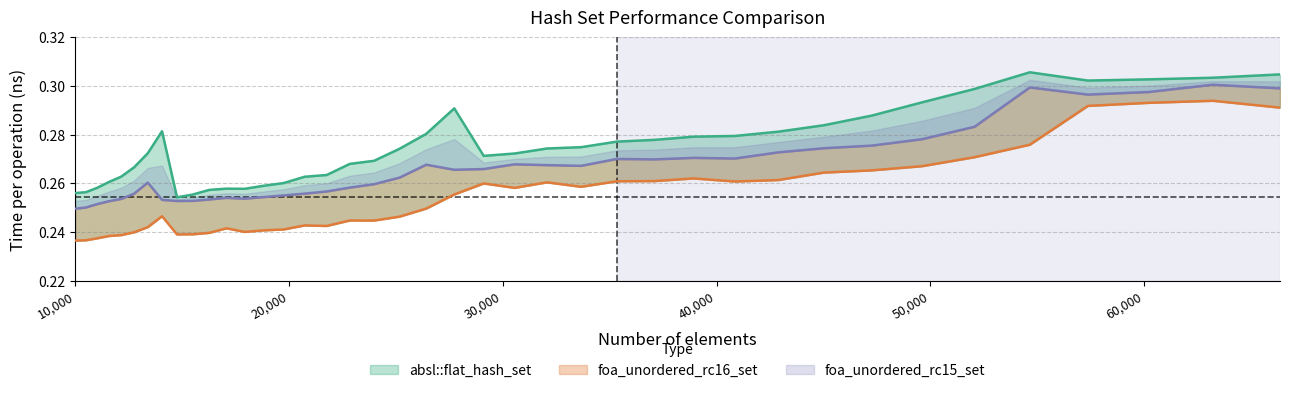

Reading left to right, what are all the values shown in this chart?

absl::flat_hash_set: 0.3	0.3	0.3	0.3	0.3	0.3	0.3	0.3	0.3	0.3	0.3	0.3	0.3	0.3	0.3	0.3	0.3	0.3	0.3	0.3	0.3	0.3	0.3	0.3	0.3	0.3	0.3	0.3	0.3	0.3	0.3	0.3	0.3	0.3	0.3	0.3	0.3	0.3	0.3	0.3
foa_unordered_rc16_set: 0.2	0.2	0.2	0.2	0.2	0.2	0.2	0.2	0.2	0.2	0.2	0.2	0.2	0.2	0.2	0.2	0.2	0.2	0.2	0.2	0.2	0.3	0.3	0.3	0.3	0.3	0.3	0.3	0.3	0.3	0.3	0.3	0.3	0.3	0.3	0.3	0.3	0.3	0.3	0.3
foa_unordered_rc15_set: 0.2	0.3	0.3	0.3	0.3	0.3	0.3	0.3	0.3	0.3	0.3	0.3	0.3	0.3	0.3	0.3	0.3	0.3	0.3	0.3	0.3	0.3	0.3	0.3	0.3	0.3	0.3	0.3	0.3	0.3	0.3	0.3	0.3	0.3	0.3	0.3	0.3	0.3	0.3	0.3